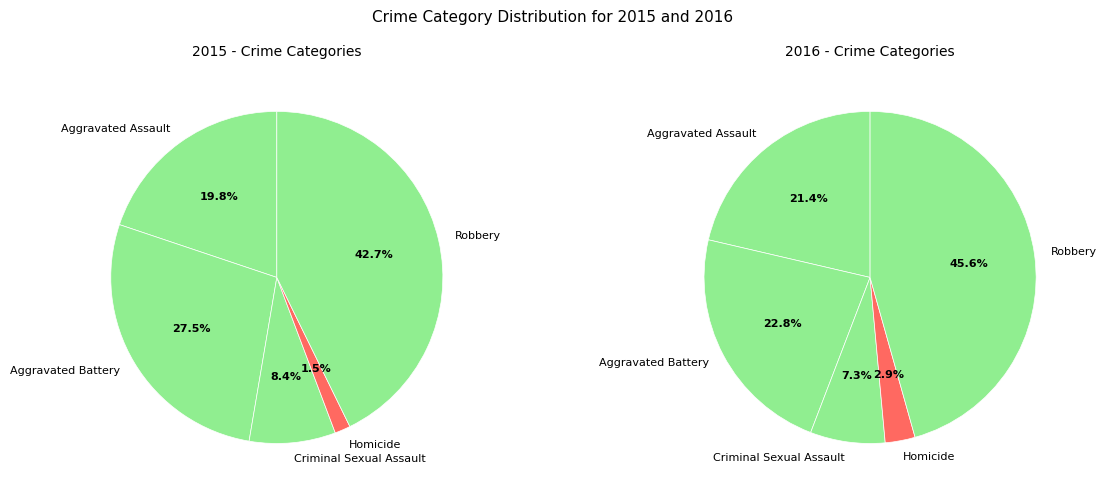

Is there a majority slice in this chart?

No